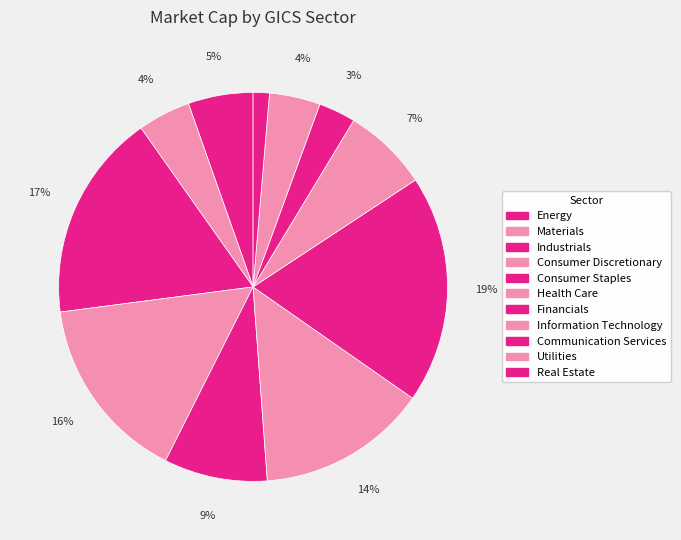

What is the ratio of the value at Communication Services to the value at Consumer Discretionary?

0.2